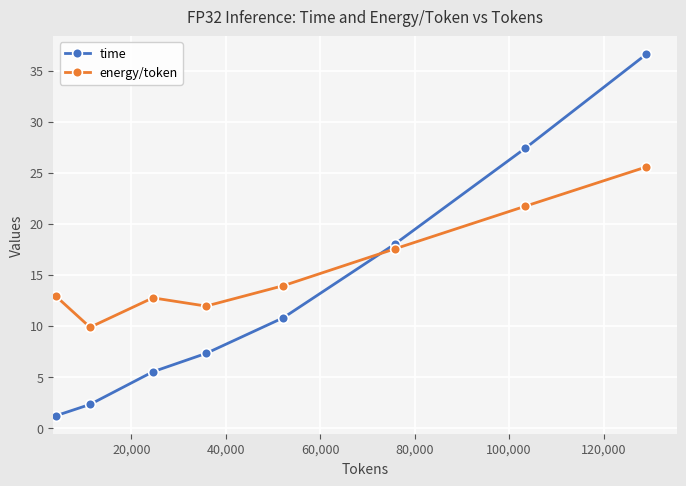

True or false: time has more than 2 interior local peaks.

False